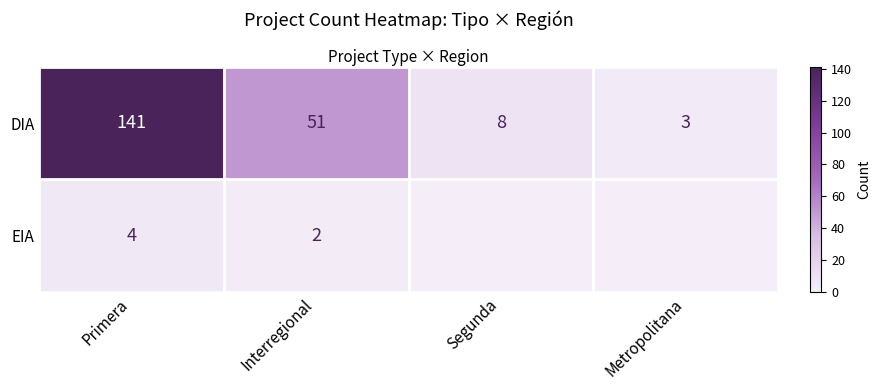

At how many categories does at least one series exceed 60?

1